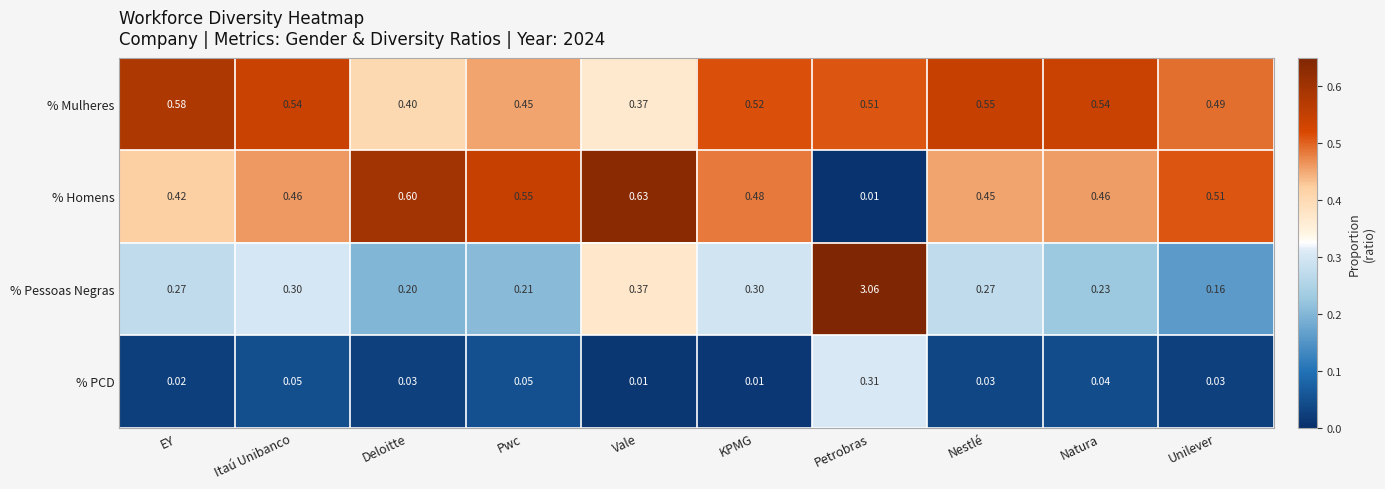

Rank the series at KPMG from highest to lowest value.

% Mulheres, % Homens, % Pessoas Negras, % PCD